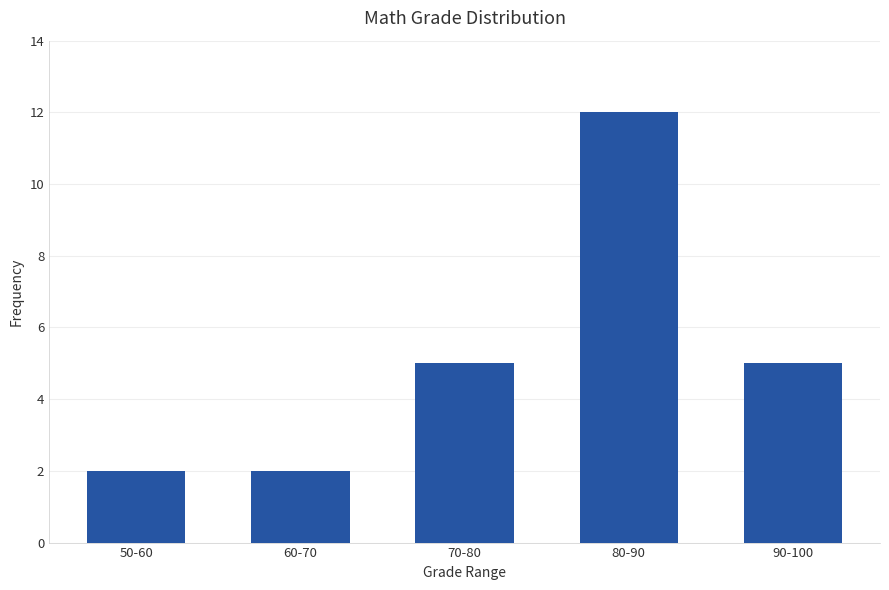

What is the smallest value displayed?

2